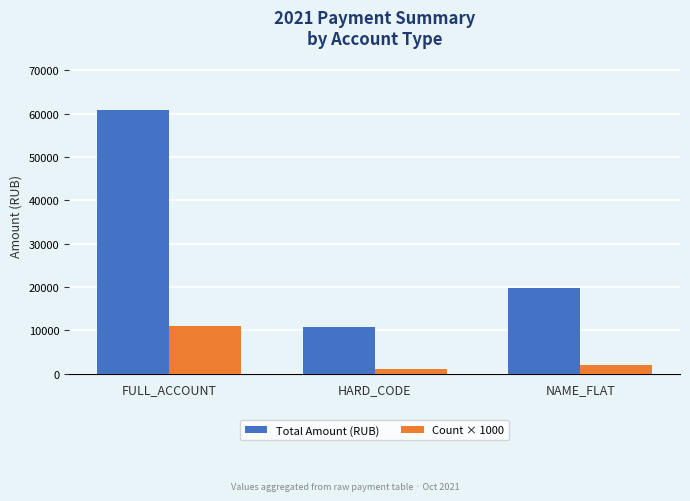

Is the value of Total Amount (RUB) at NAME_FLAT greater than the value of Count × 1000 at FULL_ACCOUNT?

Yes